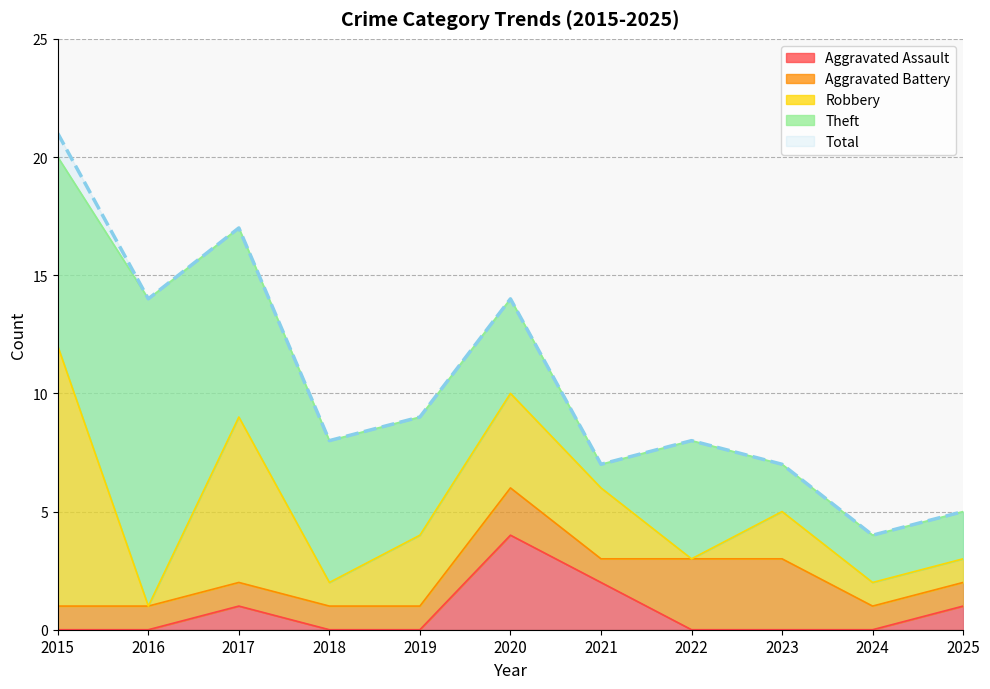

What is the difference between the maximum and minimum values in the Aggravated Assault series?

4